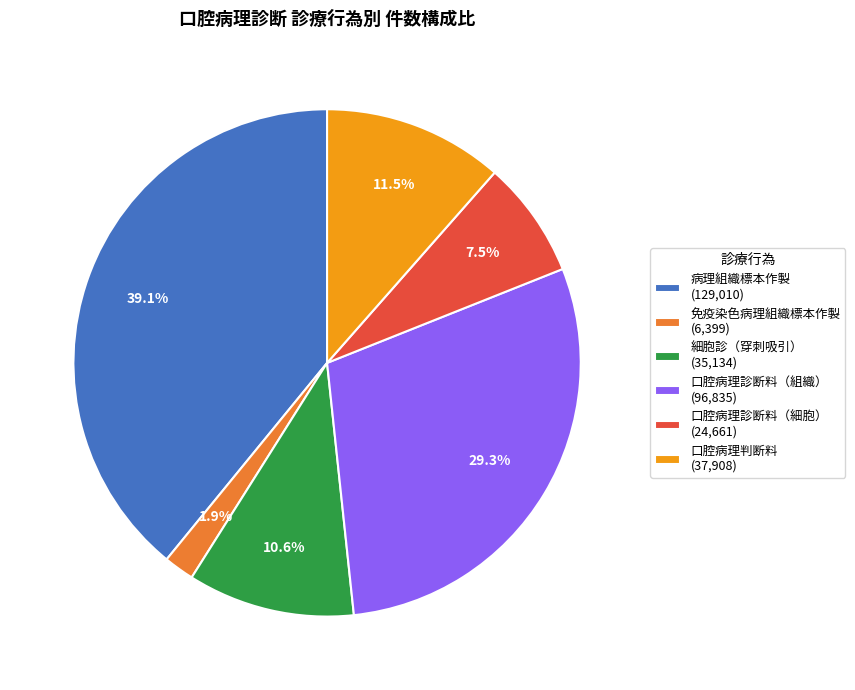

Combined, do 免疫染色病理組織標本作製 (6,399) and 口腔病理診断料（組織） (96,835) account for over 50%?

No